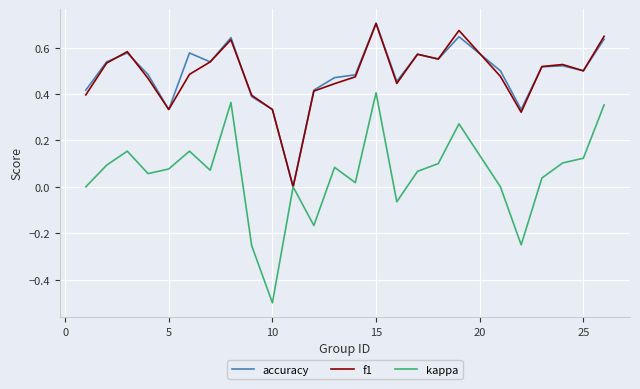

Which series has the largest range (max minus min)?

kappa